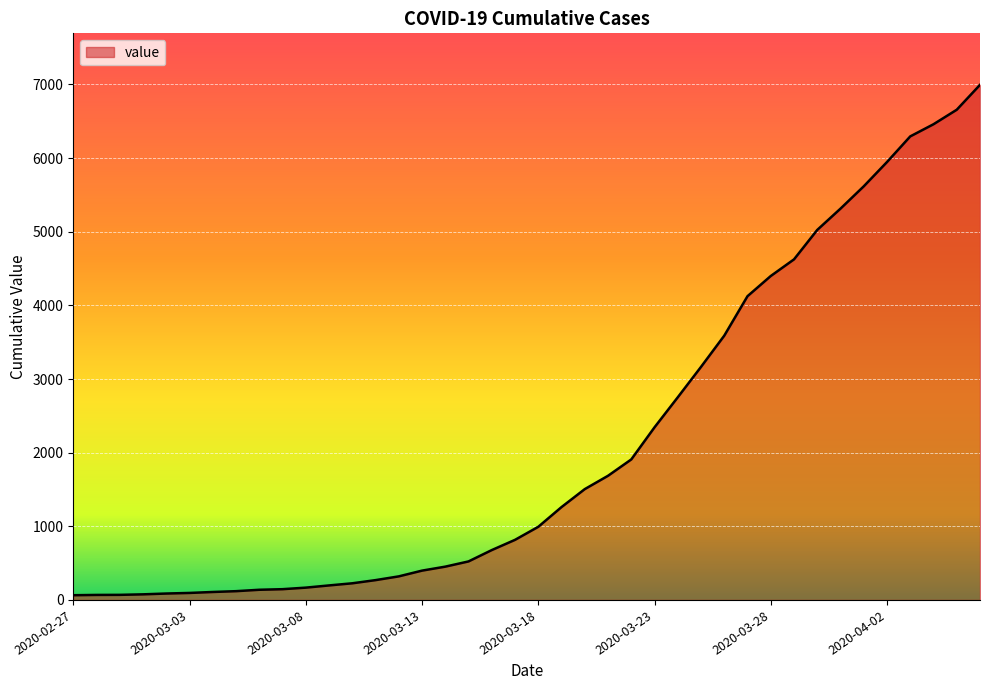

What is the maximum value shown in the chart?

6995